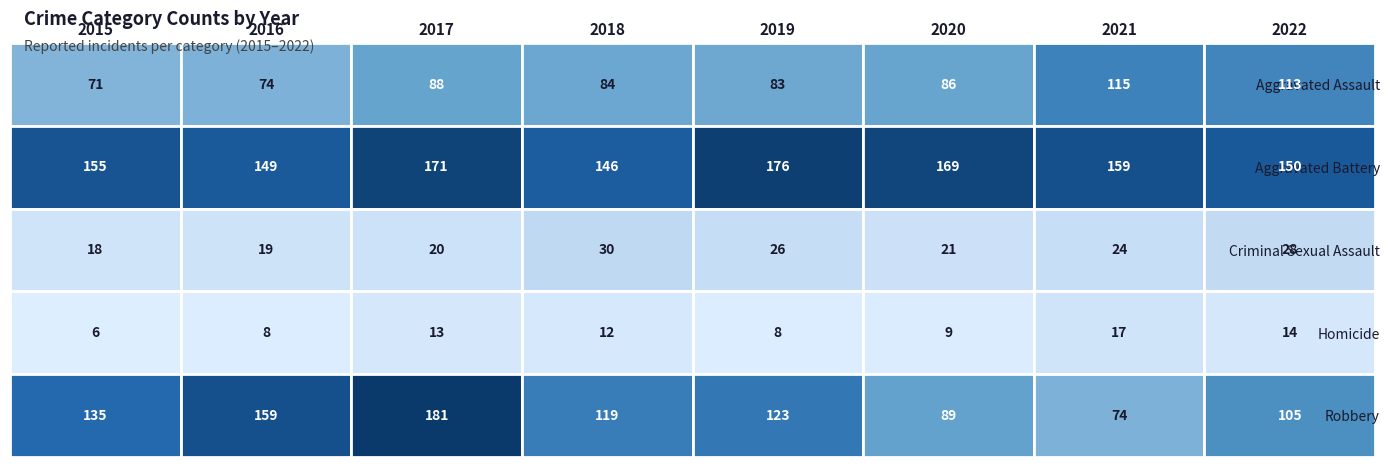

What is the total value across all series at 2021?

389